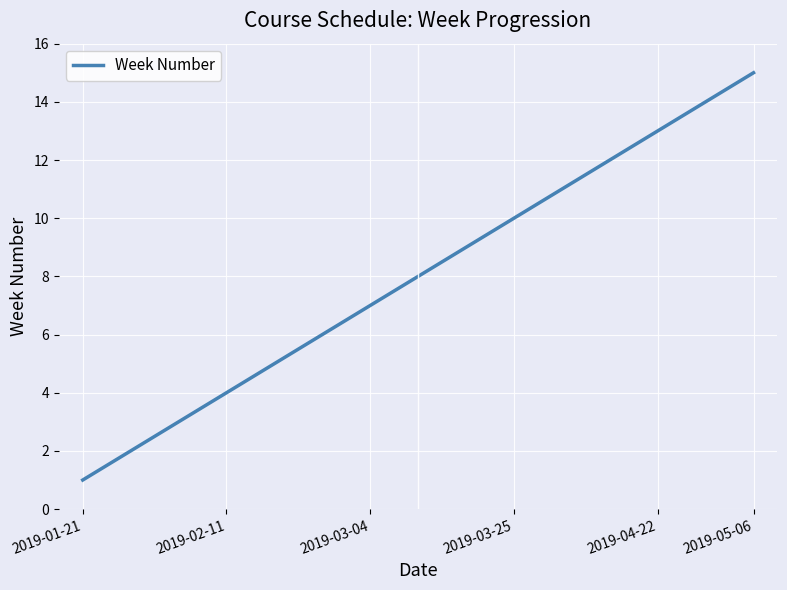

What is the greatest value displayed?

15